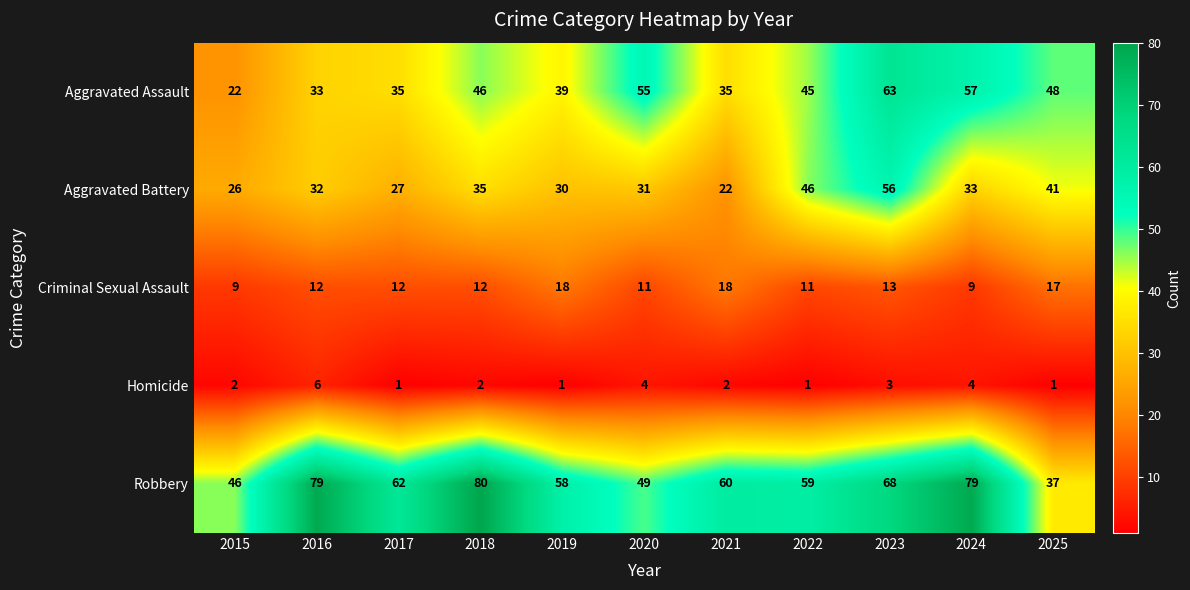

The Robbery series shows 79 at 2016. True or false?

True